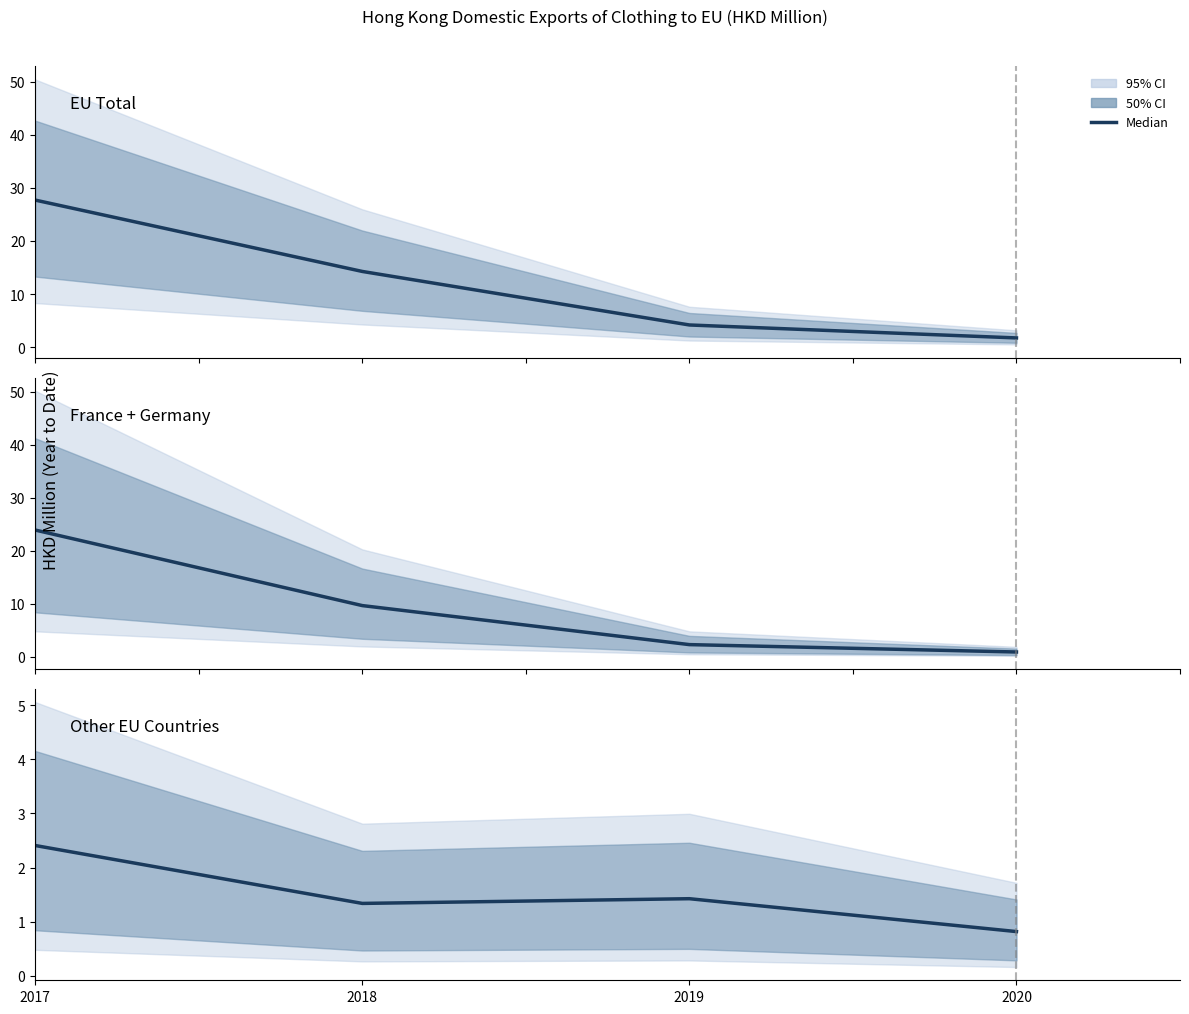

At which label does Other EU Countries reach its peak?

2017